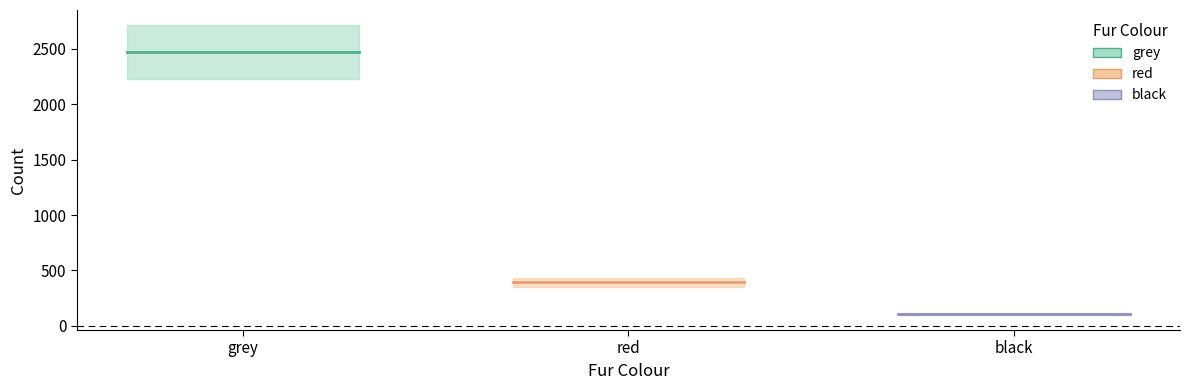

The value of red at black is 392. True or false?

True